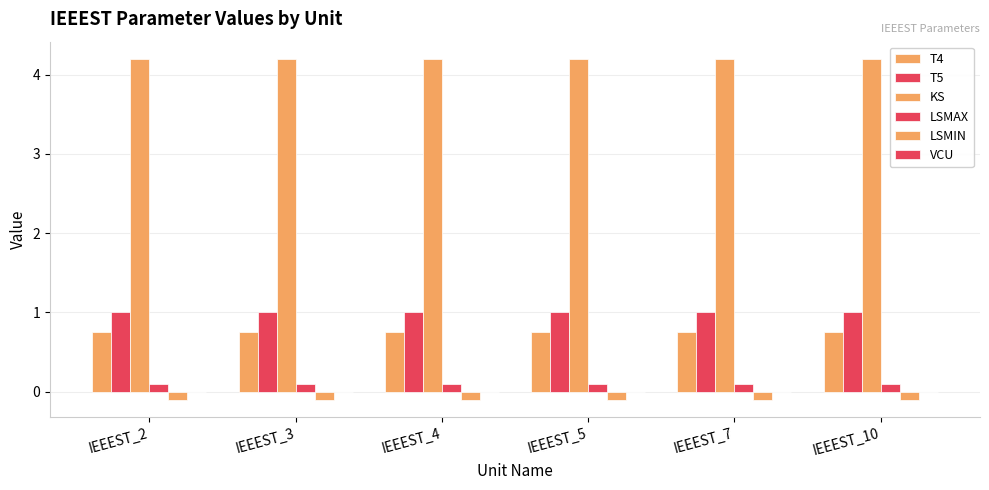

How many bars are there in total?

30